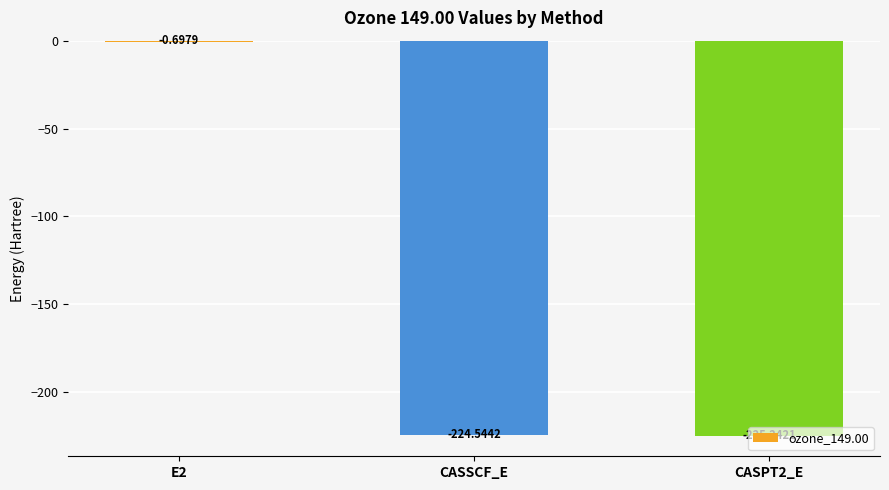

What is the sum of all values?

-450.5